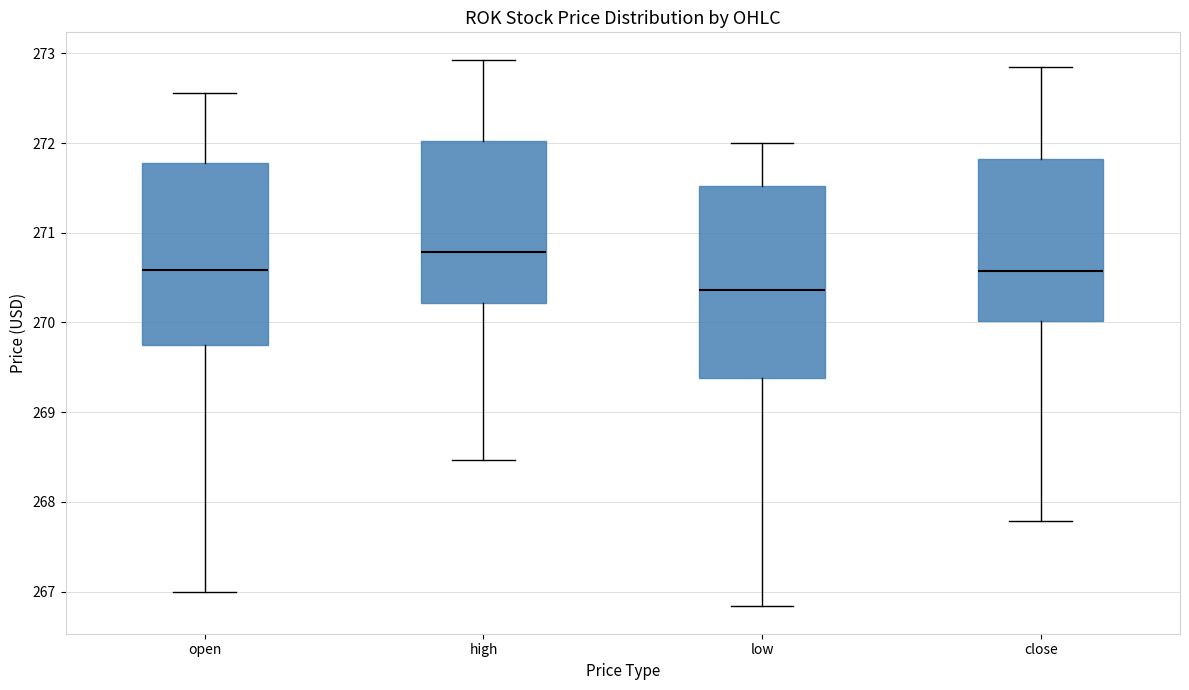

Reading left to right, read every box against the y-axis: the position of its median line, the range the box covers, and the ends of its whiskers. The values are not printed on the chart, so give them approximately, as read against the axis.

open: median 270.6, box 269.8 to 271.8, whiskers 267.0 to 272.6
high: median 270.8, box 270.2 to 272.0, whiskers 268.5 to 272.9
low: median 270.4, box 269.4 to 271.5, whiskers 266.8 to 272.0
close: median 270.6, box 270.0 to 271.8, whiskers 267.8 to 272.9